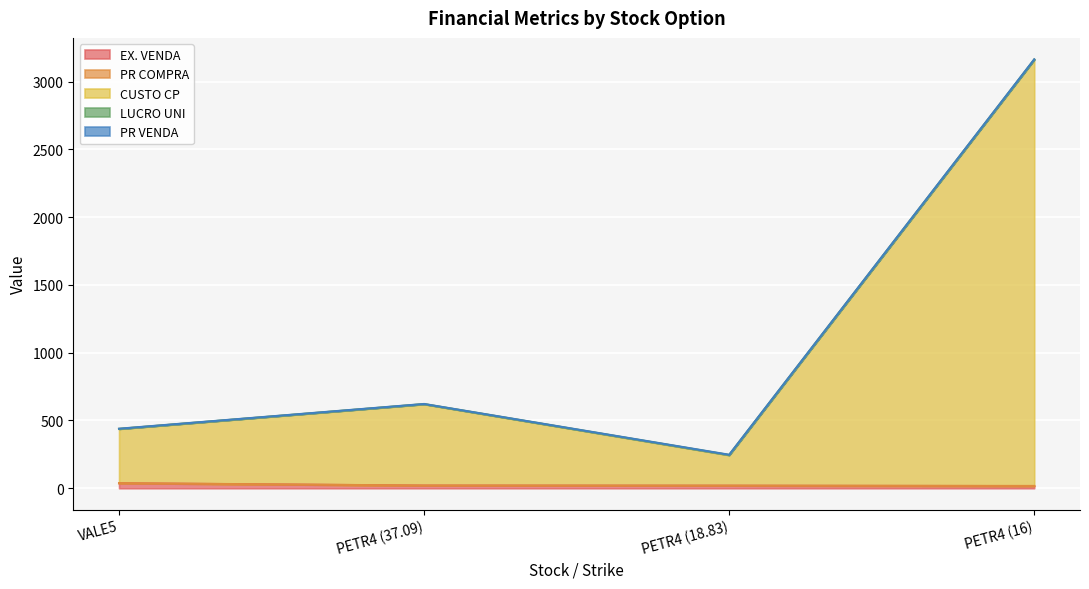

What is the label of the 3rd point from the left?

PETR4 (18.83)